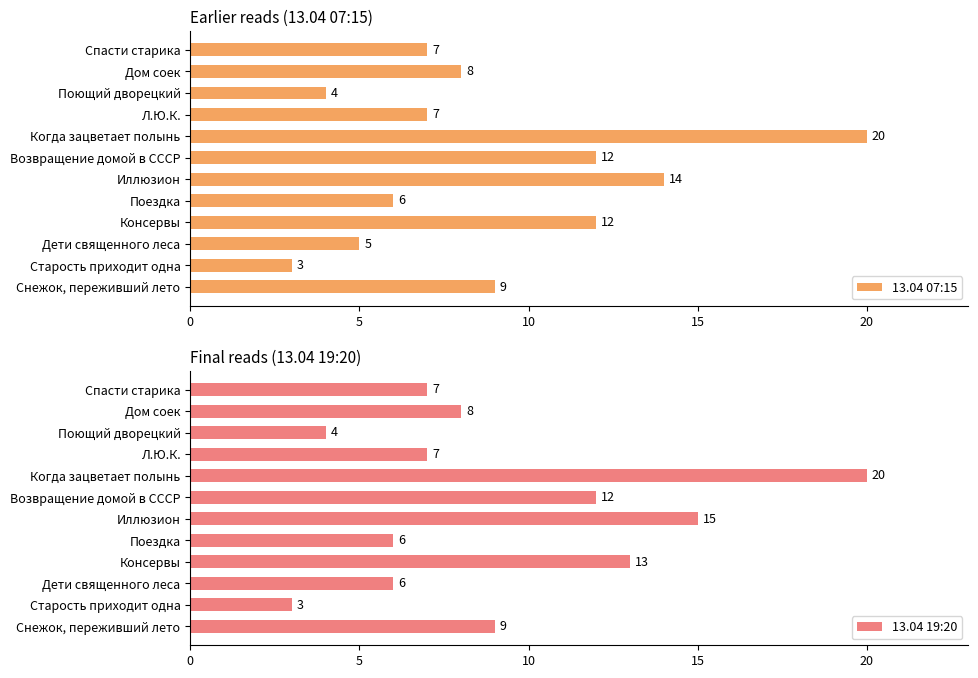

What is the difference between the maximum and minimum values in the 13.04 19:20 series?

17